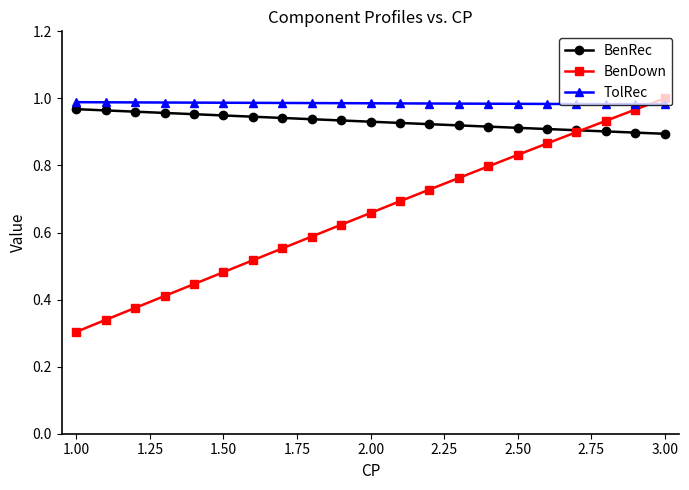

List the series in order of their overall mean, highest first.

TolRec, BenRec, BenDown